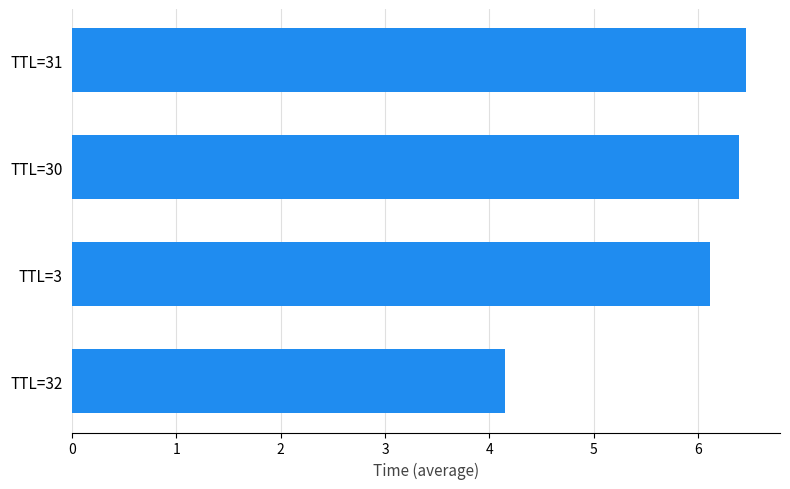

What is the average value?

5.8